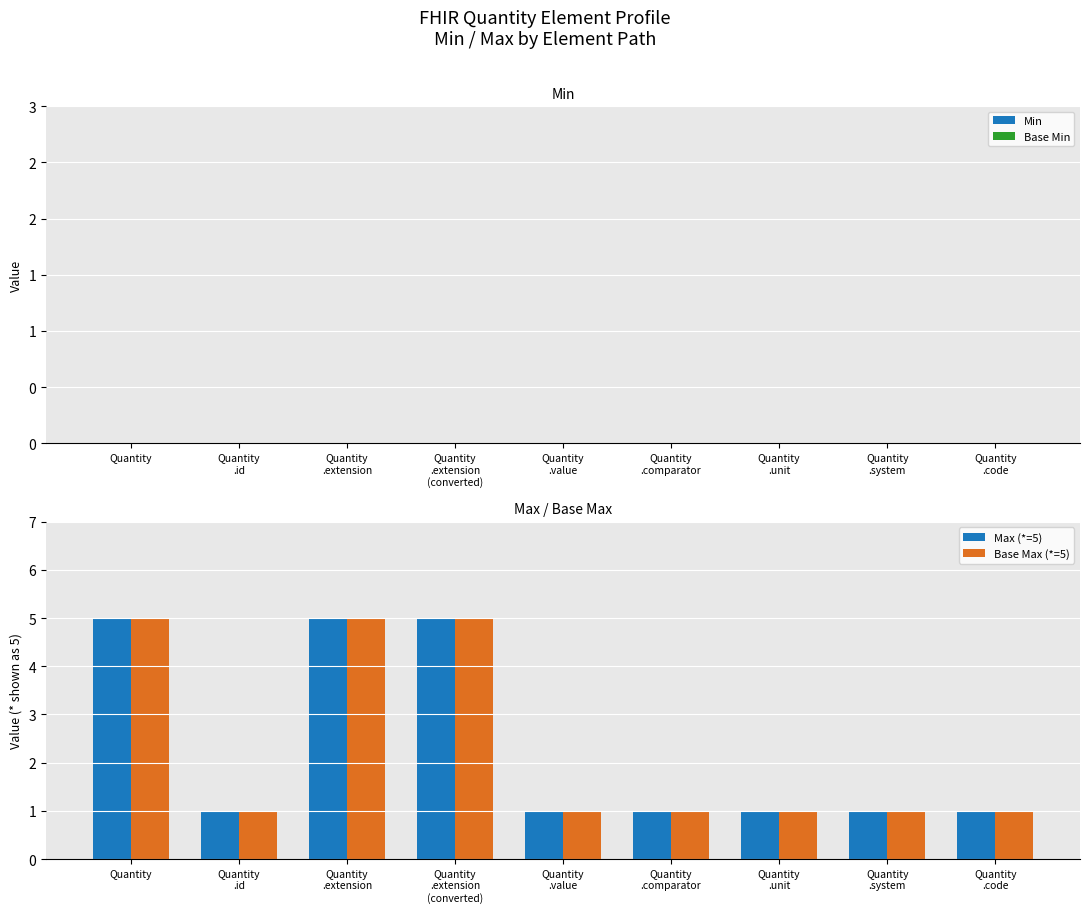

Reading right to left, transcribe all the data shown in this chart.

Max (*=5): 1	1	1	1	1	5	5	1	5
Base Max (*=5): 1	1	1	1	1	5	5	1	5